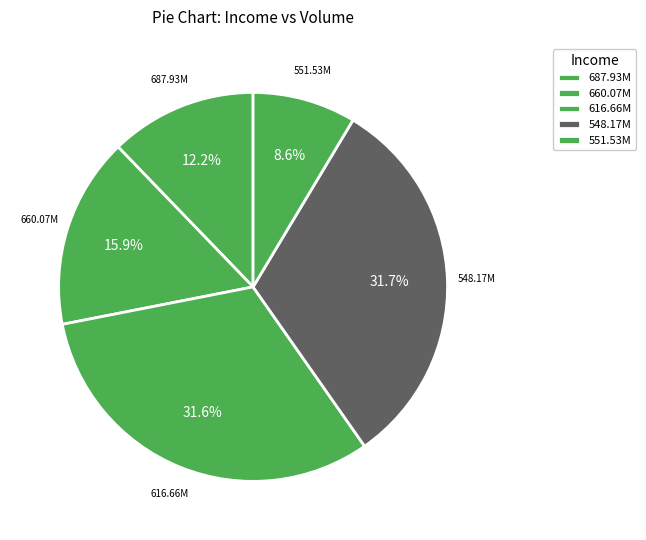

How many slices are in this pie chart?

5